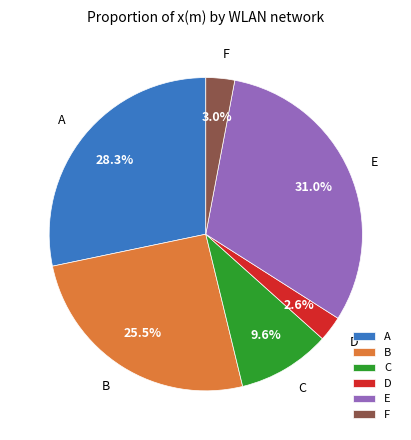

Does any single category account for the majority?

No